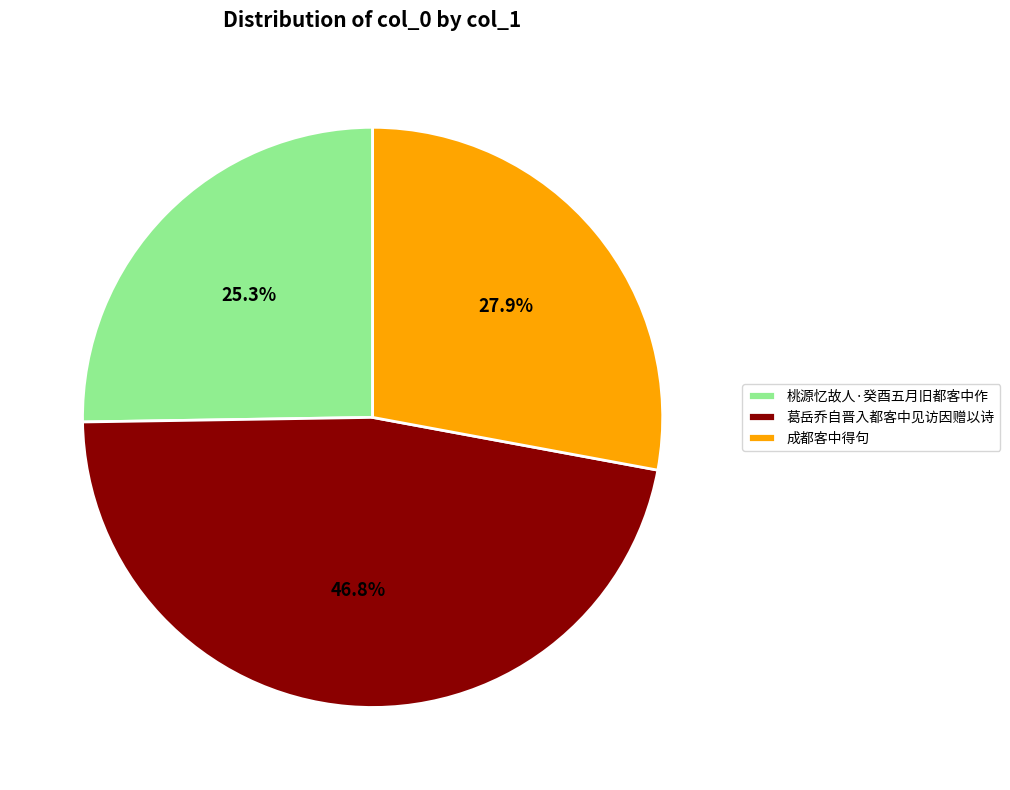

To the nearest percent, what is the combined percentage of 桃源忆故人·癸酉五月旧都客中作 and 成都客中得句?

53%